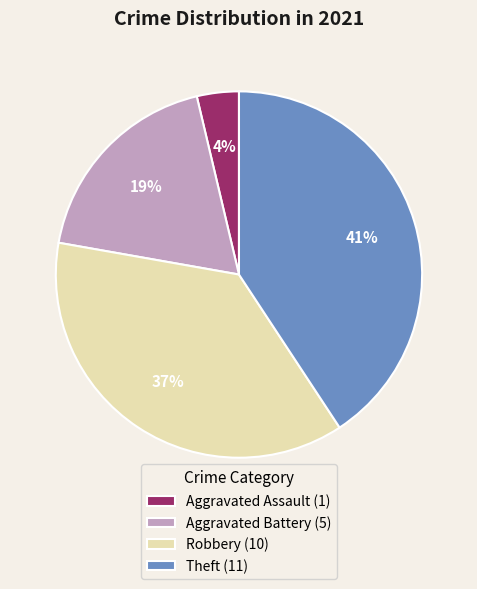

Do Aggravated Battery and Robbery together represent more than half of the pie?

Yes